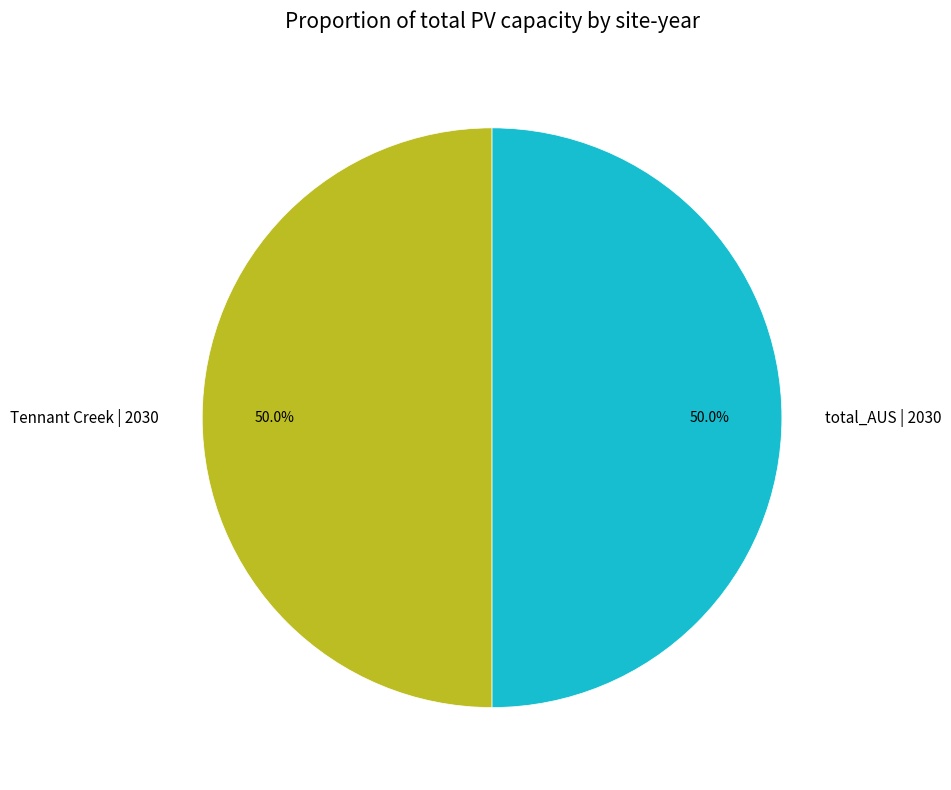

Approximately how many times larger is the value at total_AUS | 2030 compared to Tennant Creek | 2030?

1.0